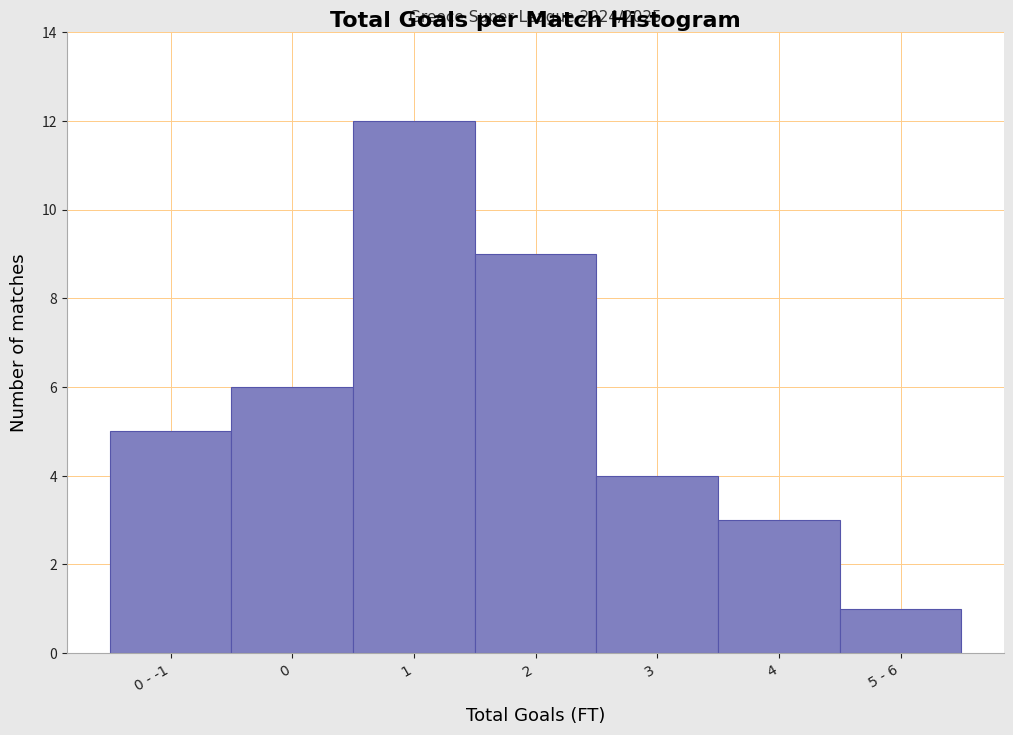

Reading left to right, transcribe all the data shown in this chart.

0 - -1=5	0=6	1=12	2=9	3=4	4=3	5 - 6=1